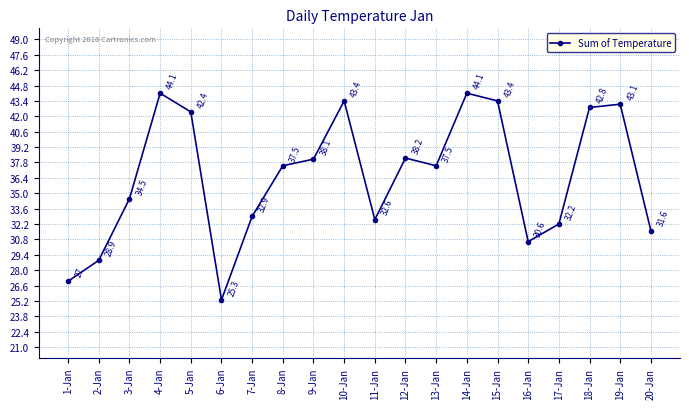

Reading left to right, what are all the values shown in this chart?

1-Jan=27.0	2-Jan=28.9	3-Jan=34.5	4-Jan=44.1	5-Jan=42.4	6-Jan=25.3	7-Jan=32.9	8-Jan=37.5	9-Jan=38.1	10-Jan=43.4	11-Jan=32.6	12-Jan=38.2	13-Jan=37.5	14-Jan=44.1	15-Jan=43.4	16-Jan=30.6	17-Jan=32.2	18-Jan=42.8	19-Jan=43.1	20-Jan=31.6